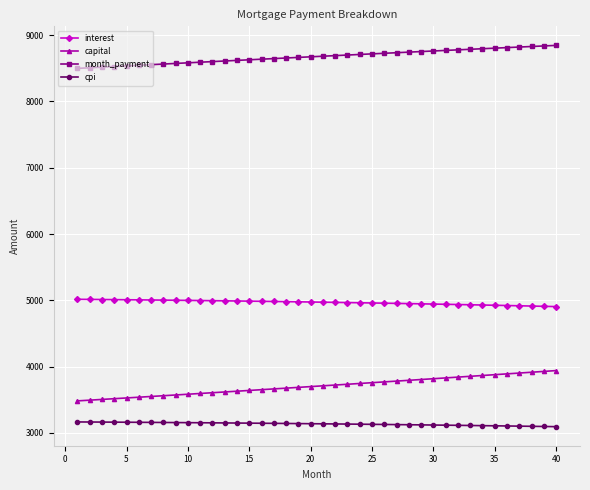

What is the value of the month_payment point at the 38th from the left?

8829.4